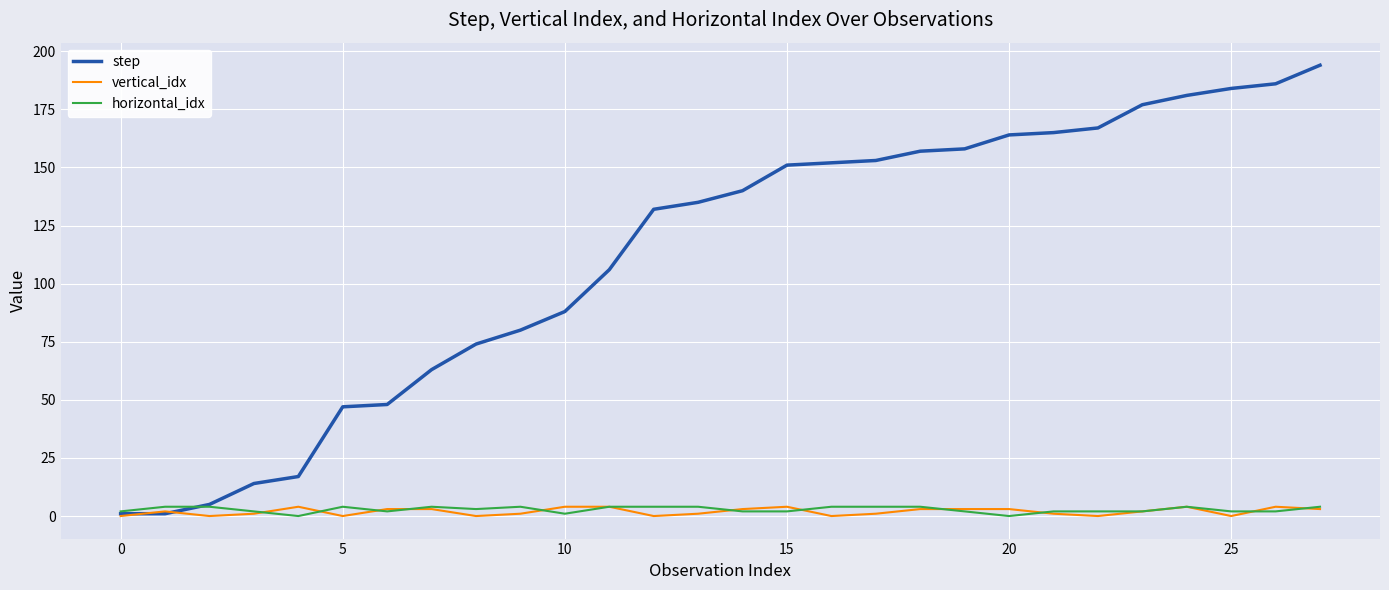

Which series has the largest range (max minus min)?

step